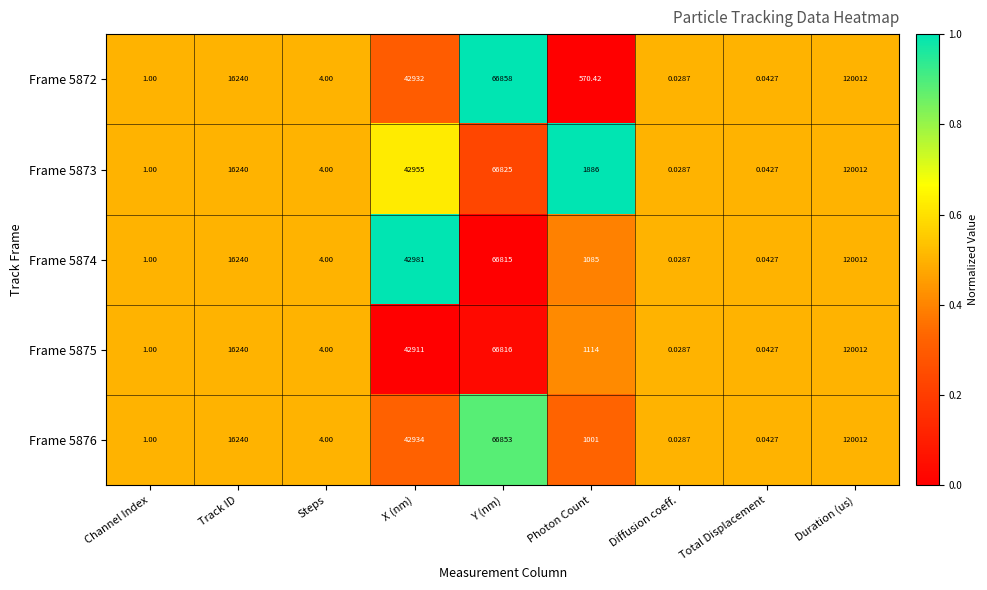

At which label does Frame 5874 reach its peak?

Duration (us)